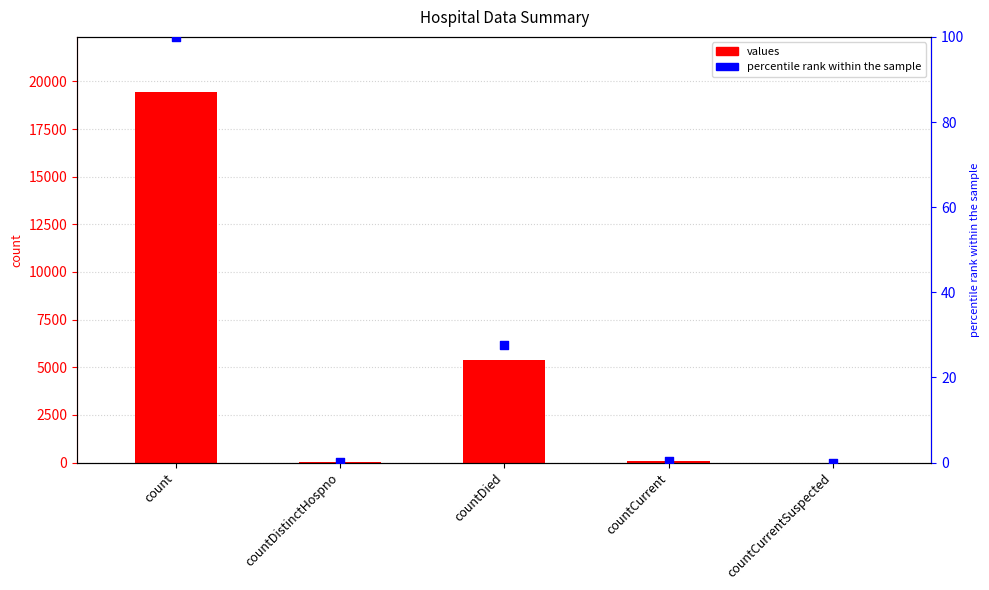

Which series reaches the maximum Y coordinate?

values